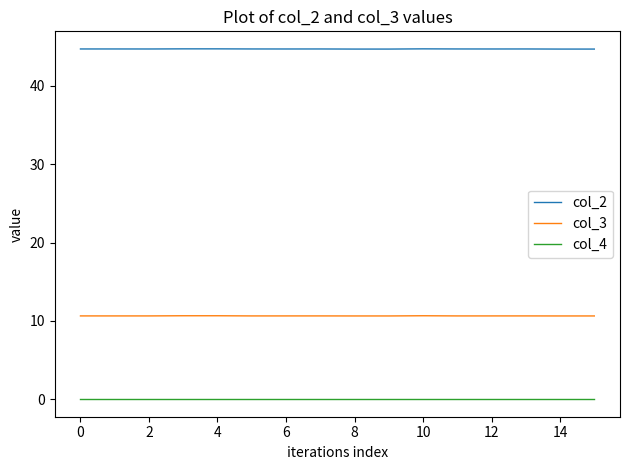

What is the minimum value for col_2?

44.7